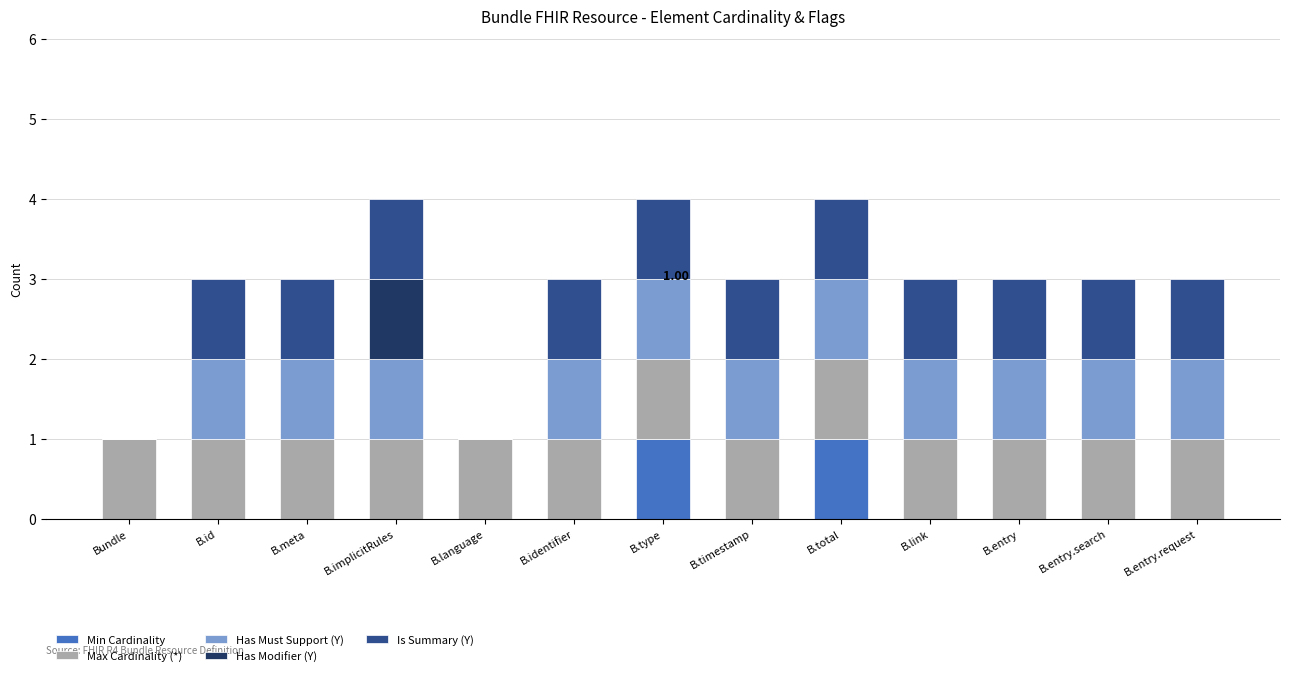

What is the total value across all series at B.type?

4